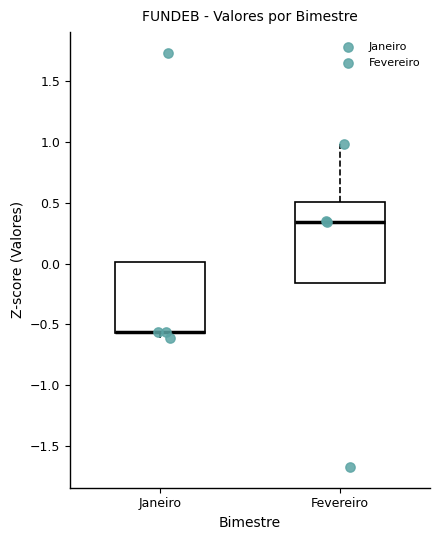

Where does the median line of the box for Fevereiro sit on the y-axis? The values are not printed on the chart, so give them approximately, as read against the axis.

0.35